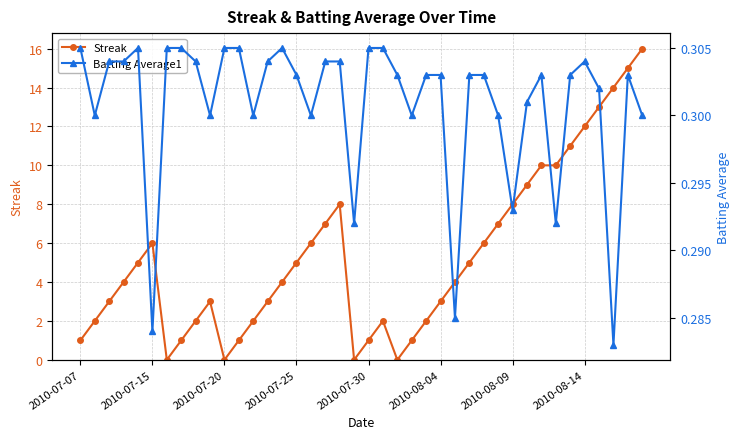

Where is the first local maximum for Streak?

2010-07-15